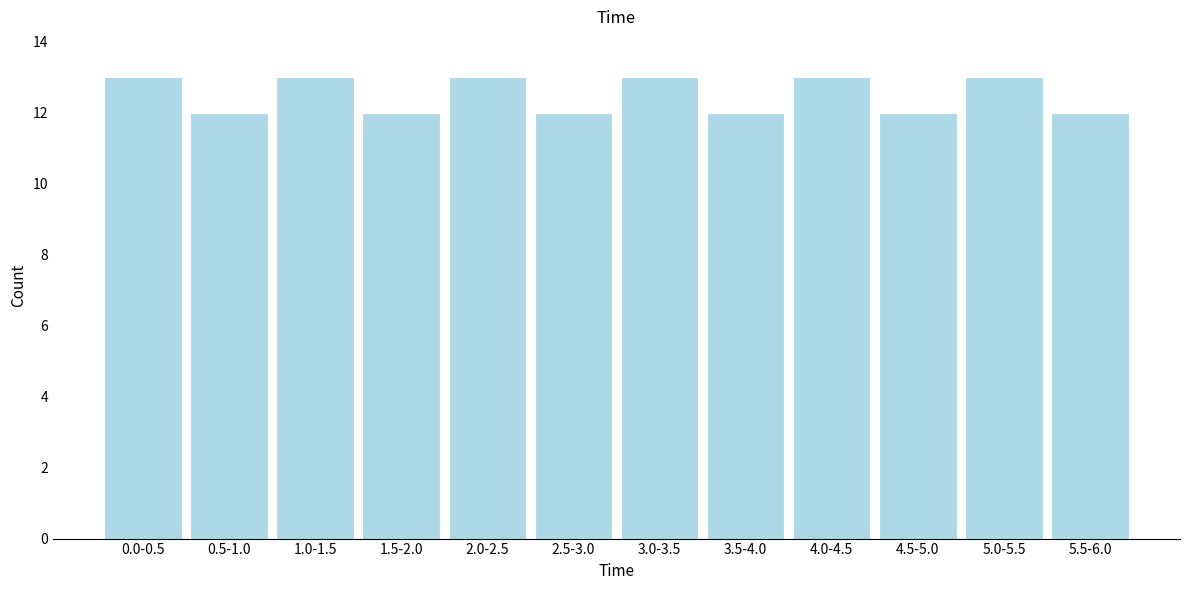

Reading left to right, extract all data points from this chart.

13	12	13	12	13	12	13	12	13	12	13	12